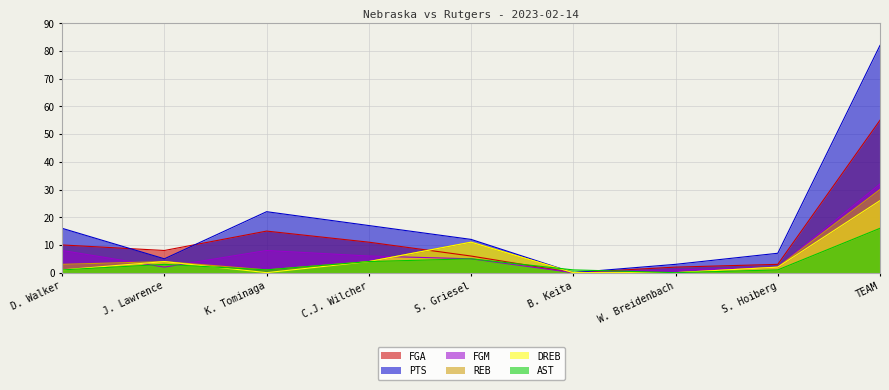

Where is the first local minimum for FGA?

J. Lawrence